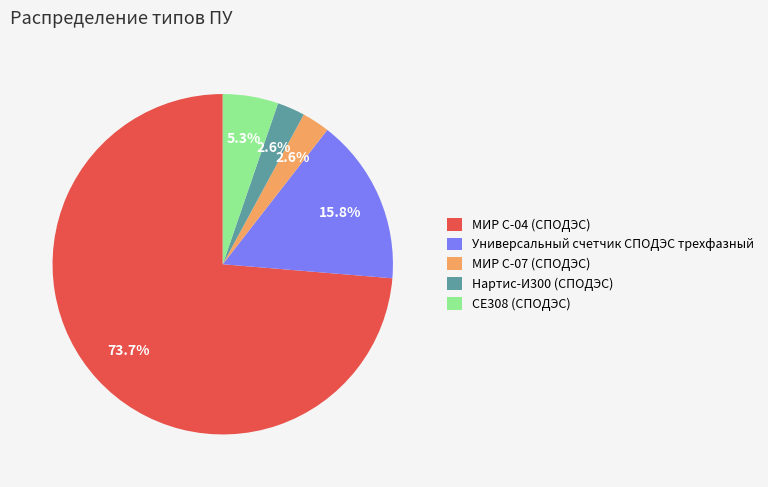

To the nearest percent, what is the combined percentage of СЕ308 (СПОДЭС) and Универсальный счетчик СПОДЭС трехфазный?

21%